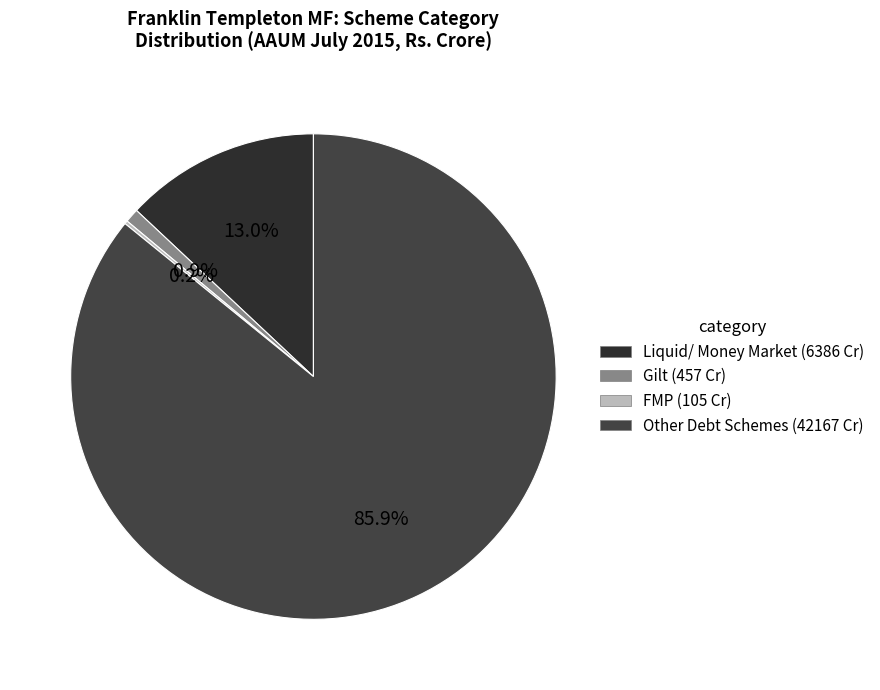

Combined, do FMP and Other Debt Schemes account for over 50%?

Yes